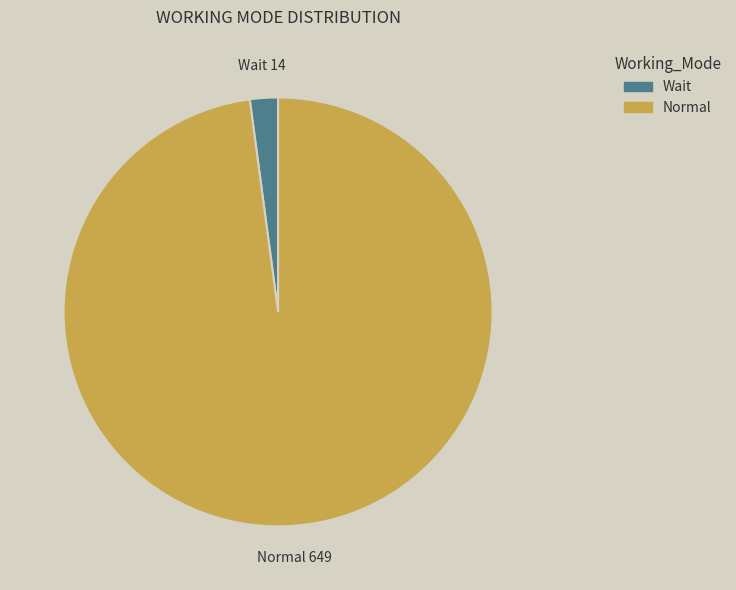

The Wait slice represents 2% of the pie. True or false?

True